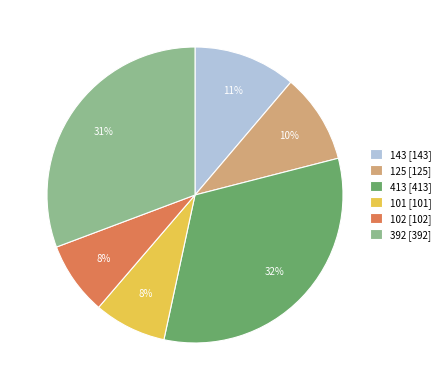

How many segments does this pie chart have?

6